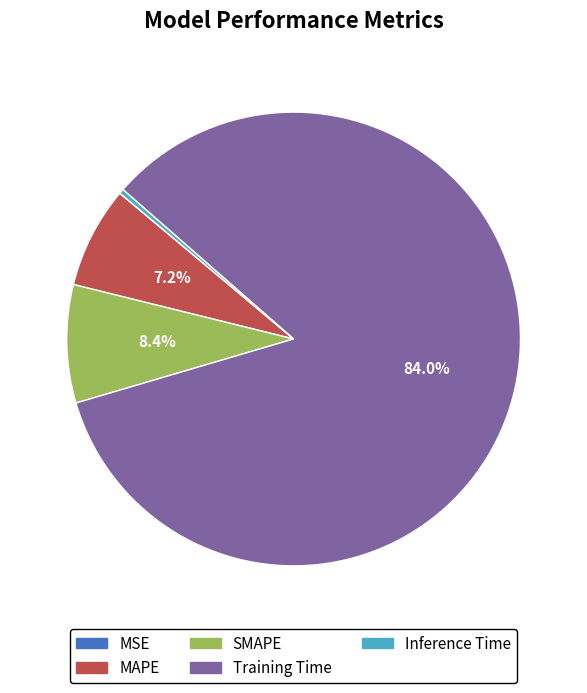

Is there any slice that represents more than half of the pie?

Yes